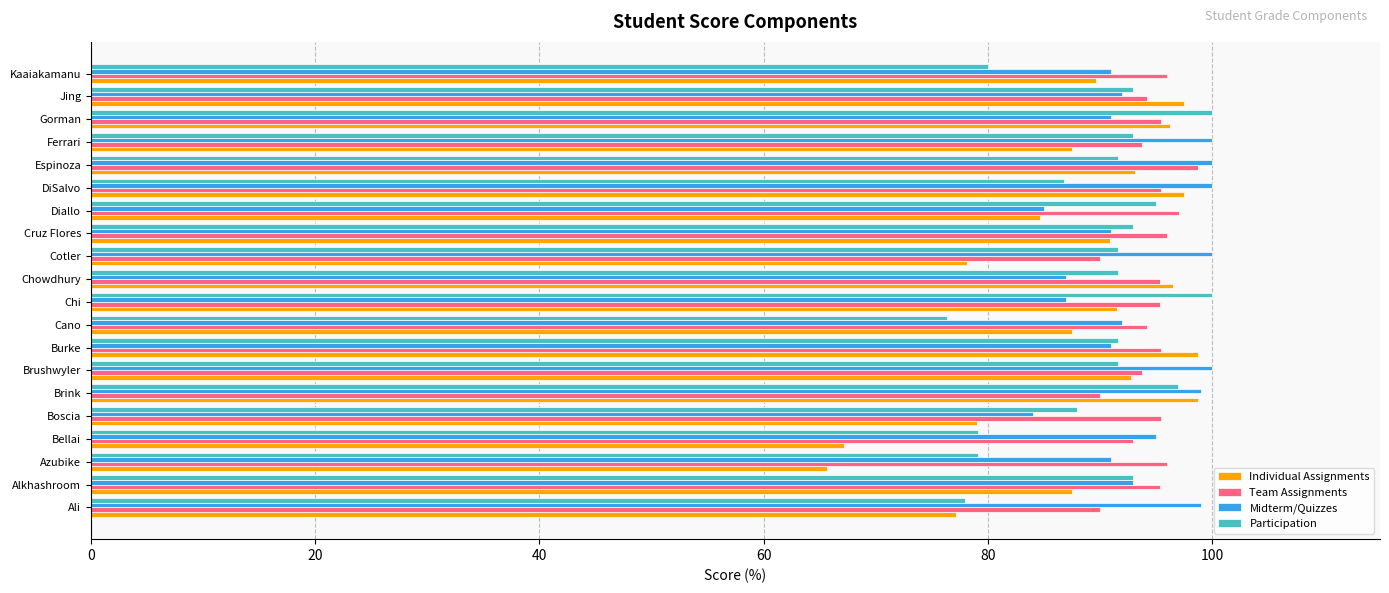

Between Brushwyler and Diallo, which series saw the biggest shift?

Midterm/Quizzes